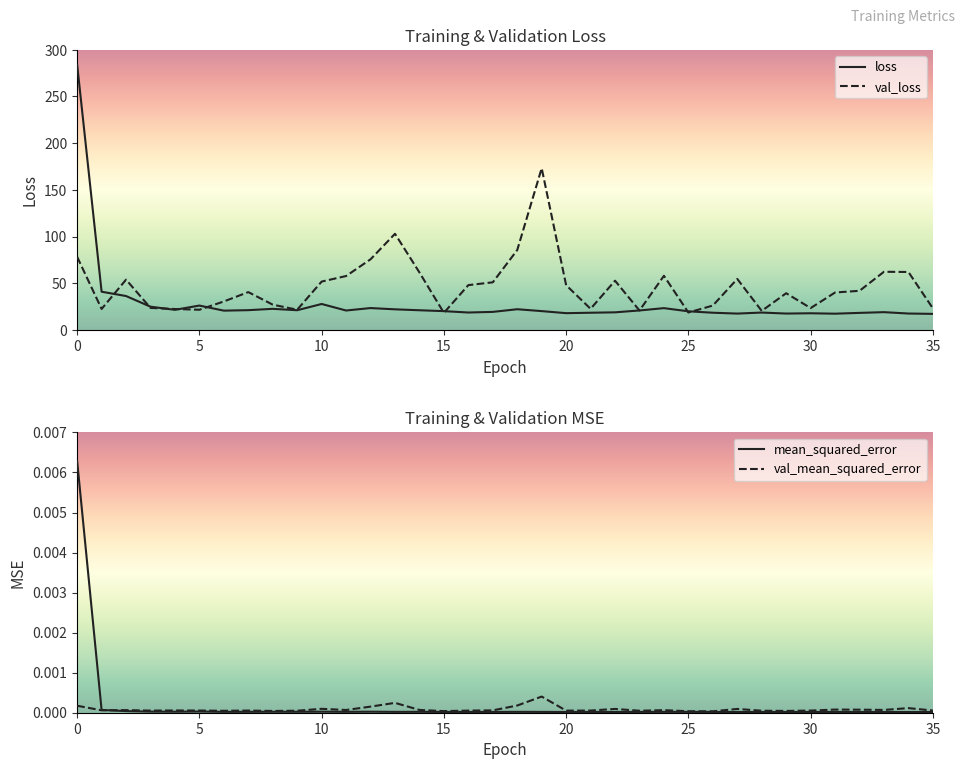

What is the minimum value for val_loss?

18.5